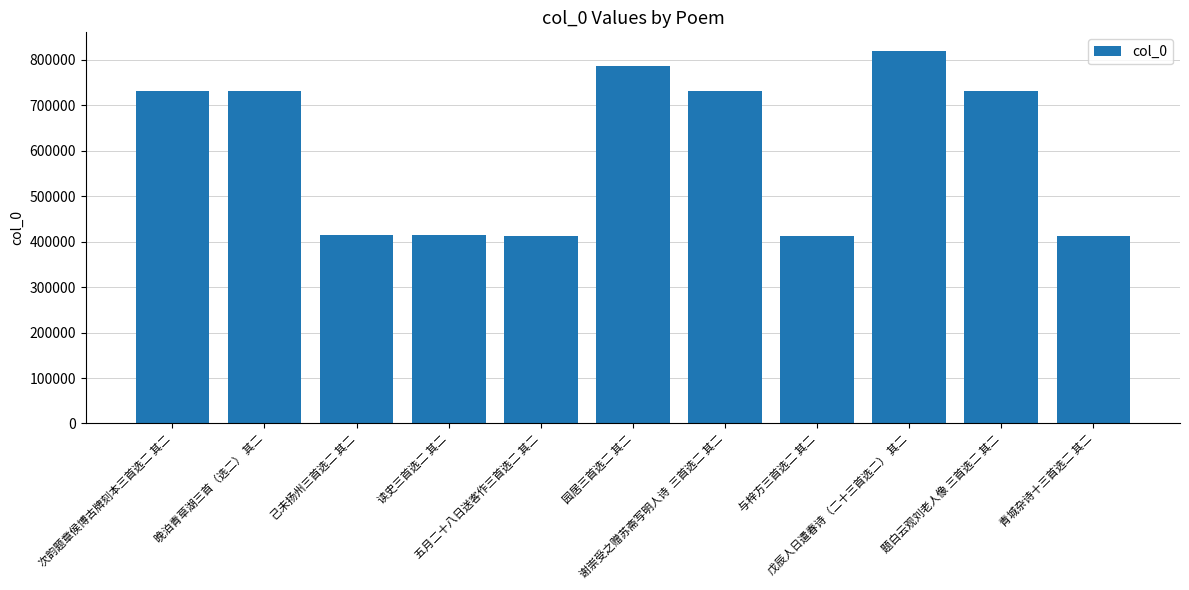

True or false: the data shows 730906 at 晚泊青草湖三首（选二） 其二.

True